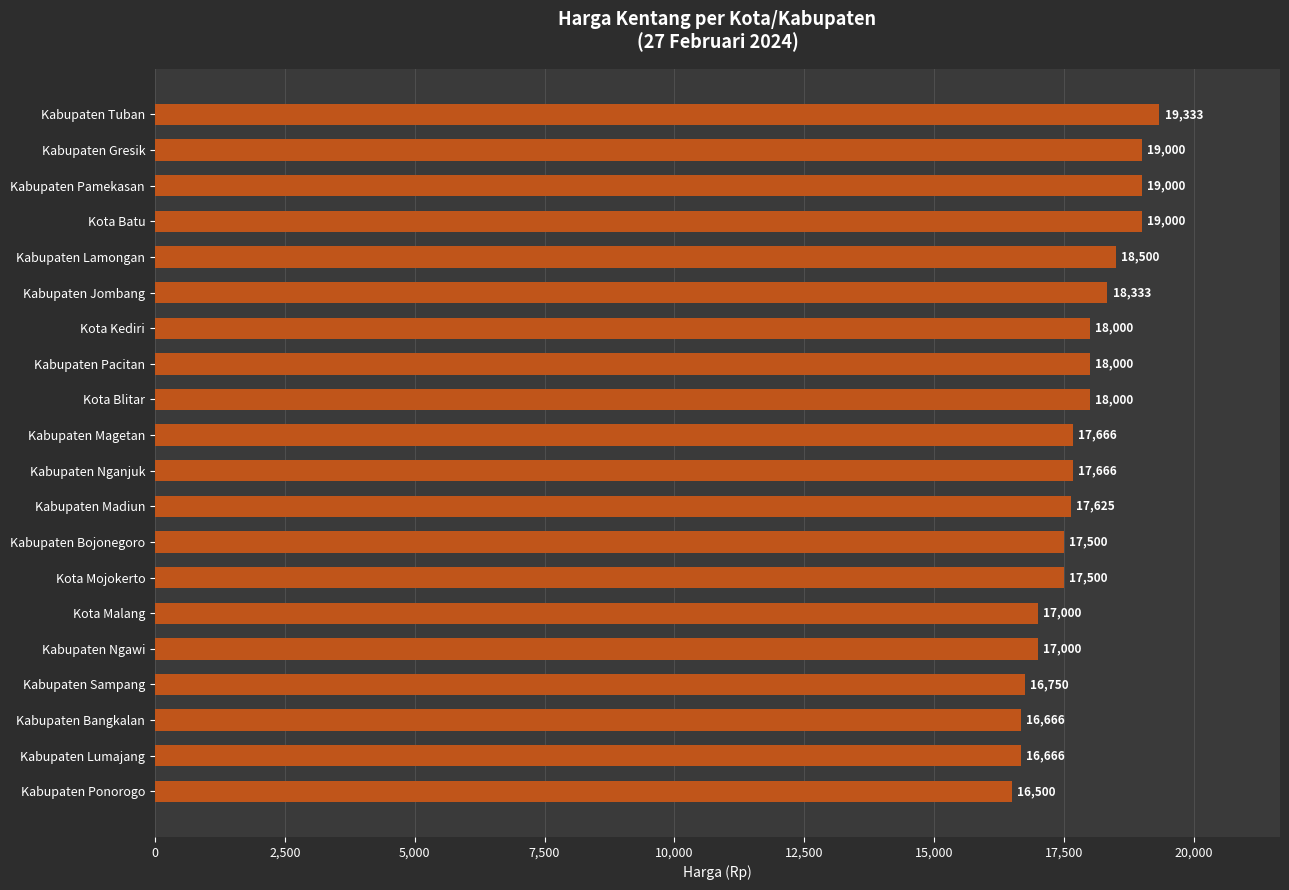

What is the sum of all values?

355705